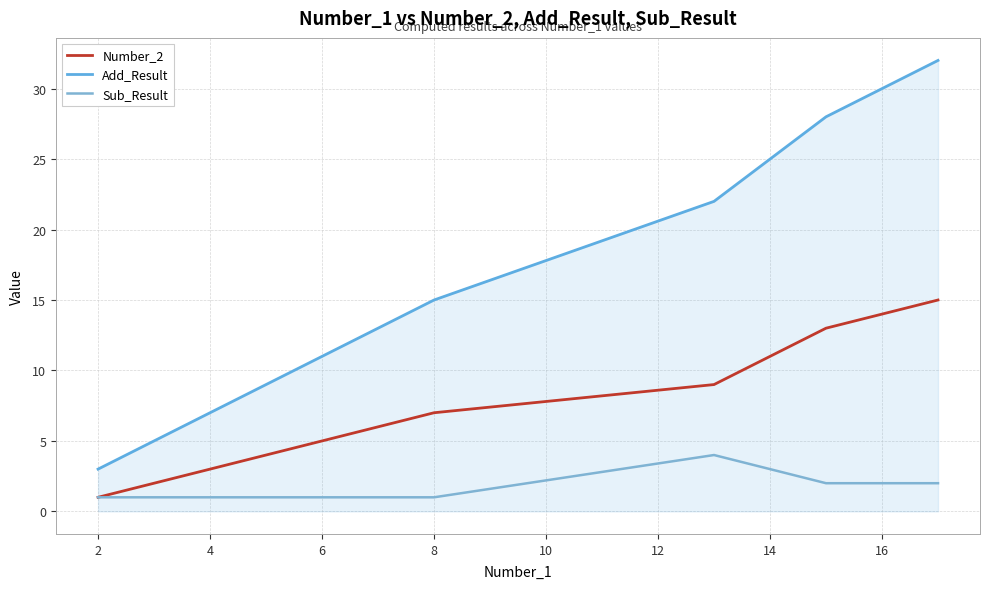

How many lines are shown in the chart?

3